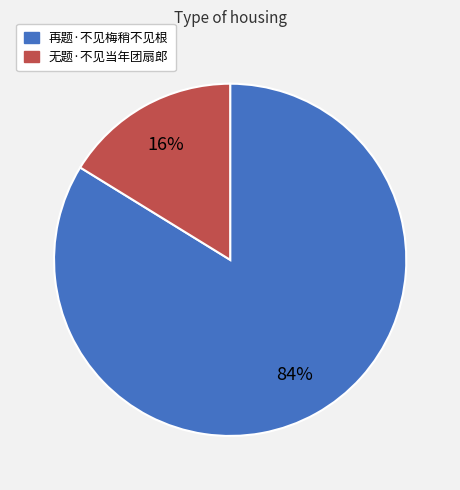

Which slice is the smallest?

无题·不见当年团扇郎